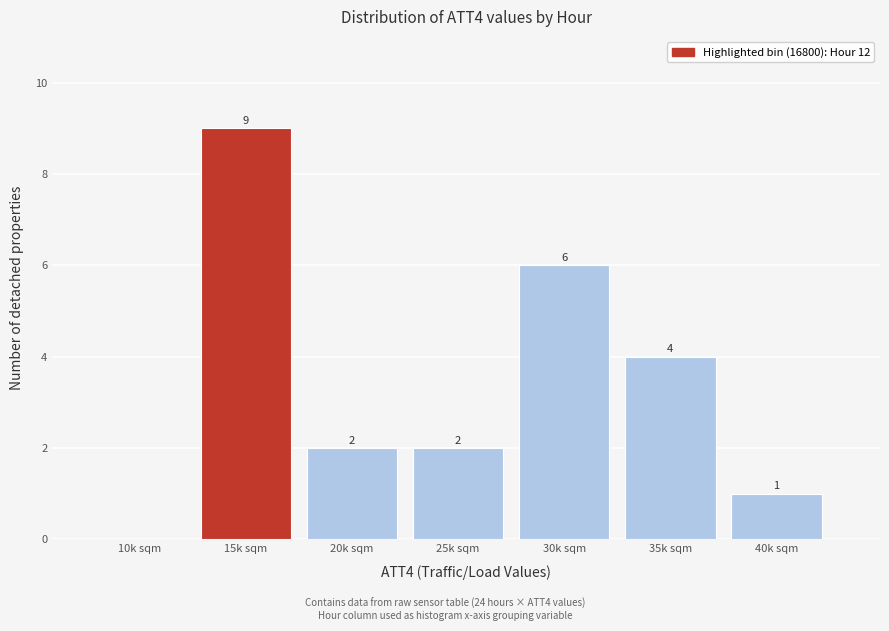

Reading right to left, what are all the values shown in this chart?

40k sqm=1	35k sqm=4	30k sqm=6	25k sqm=2	20k sqm=2	15k sqm=9	10k sqm=0